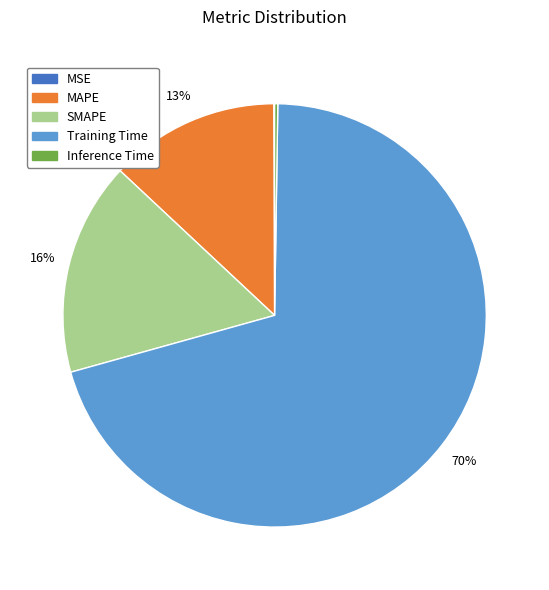

Which category accounts for the majority?

Training Time